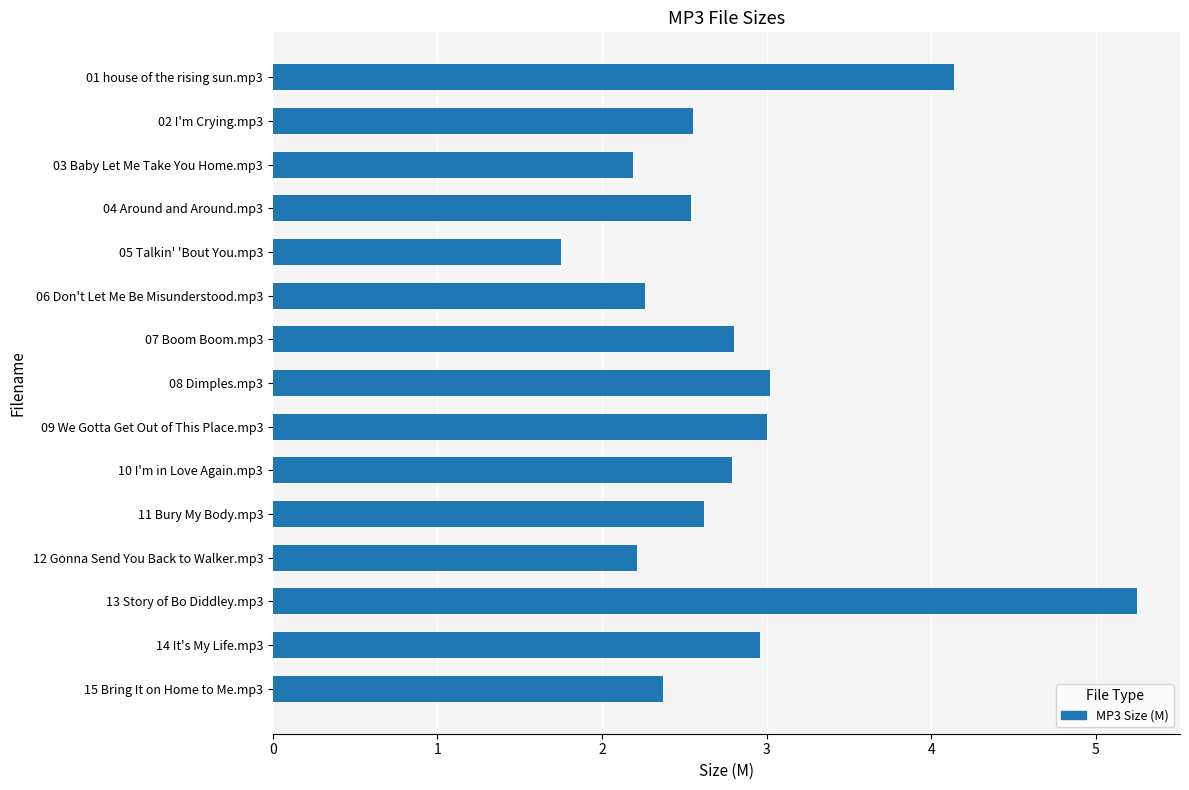

Approximately how many times larger is the value at 06 Don't Let Me Be Misunderstood.mp3 compared to 08 Dimples.mp3?

0.7